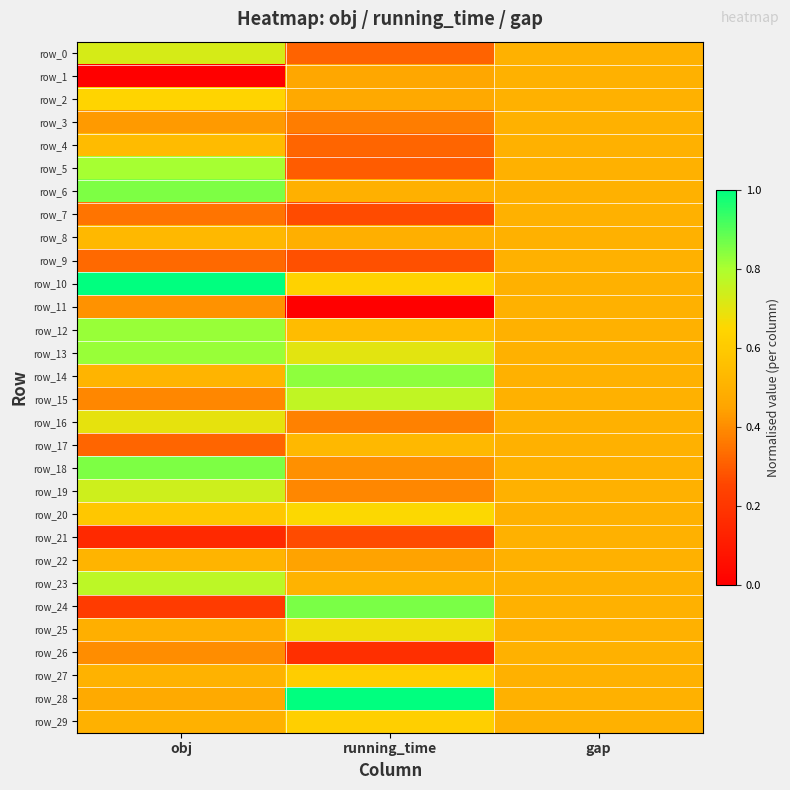

The value of row_21 at running_time is 0.3. True or false?

True